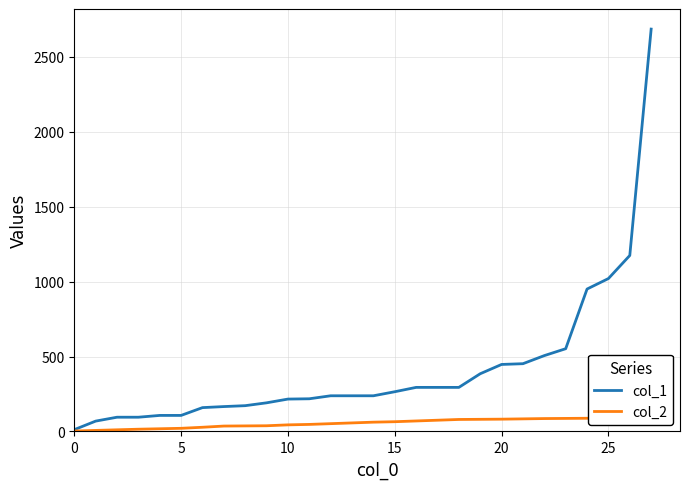

True or false: col_1 and col_2 intersect in this chart.

False